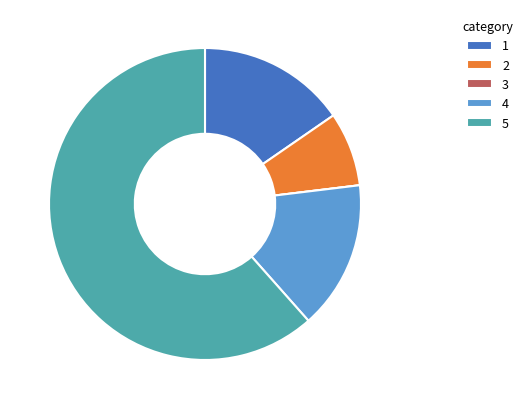

Does 2 represent more than half of the total?

No